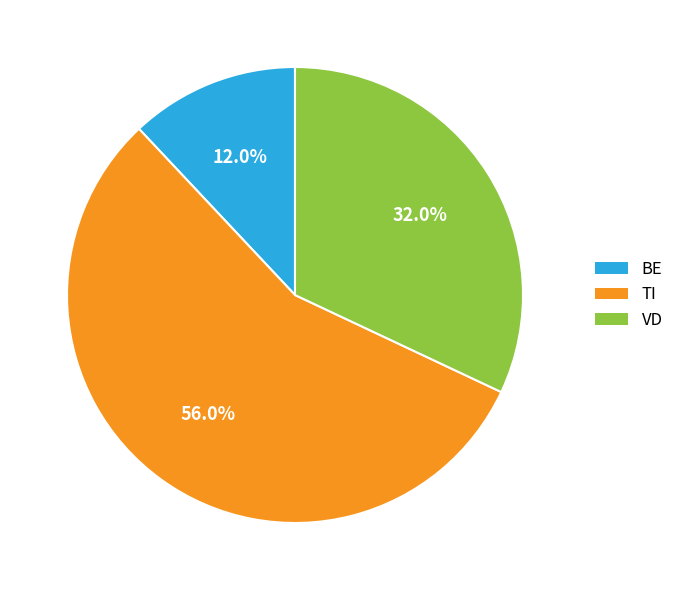

To the nearest percent, what portion does VD represent?

32%